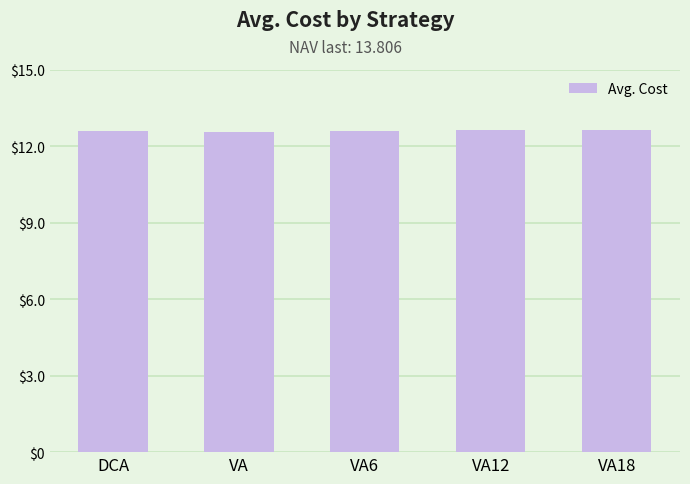

What is the sum of the values at DCA and VA6?

25.2